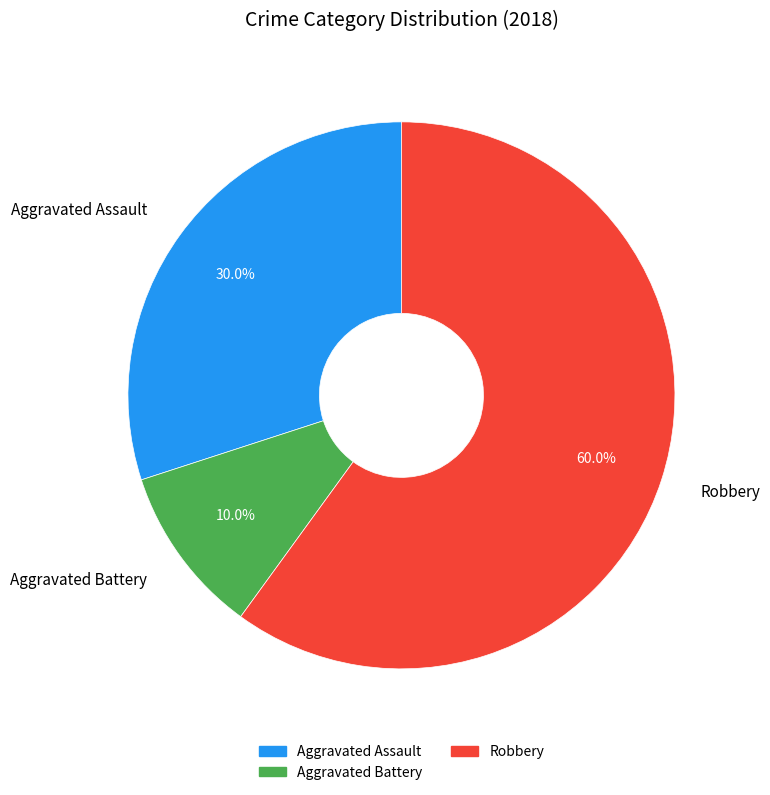

Approximately how many times larger is the value at Aggravated Battery compared to Robbery?

0.2